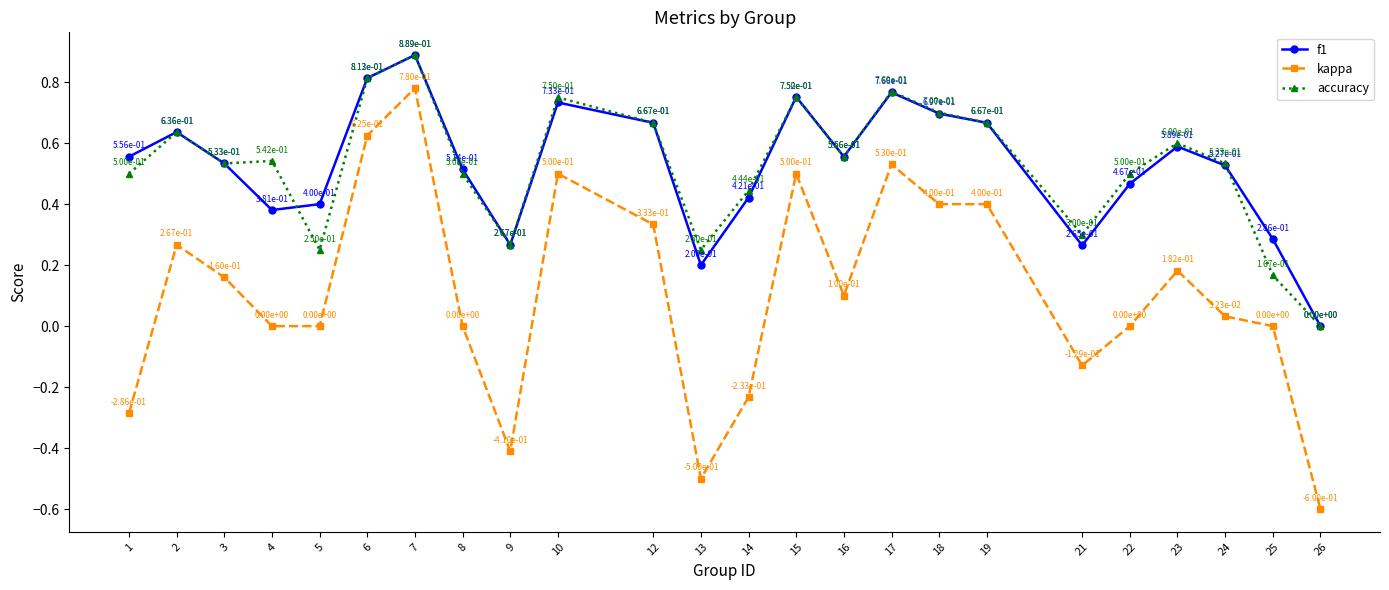

Does the chart display data point markers on the line(s)?

Yes